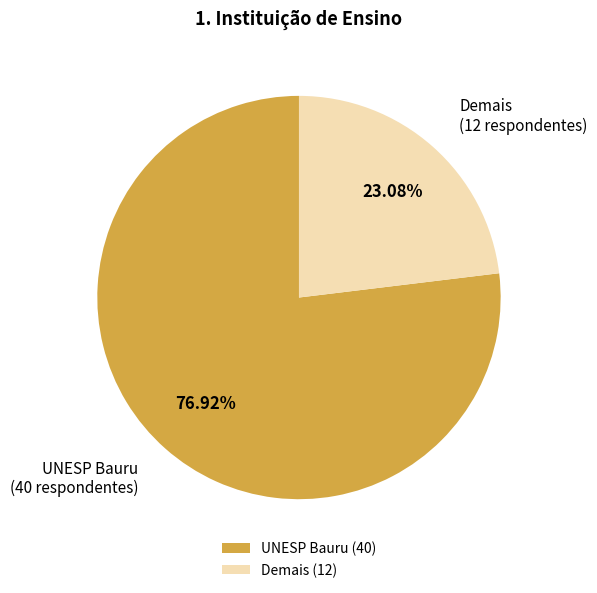

What portion of the pie excludes Demais?

76.9%